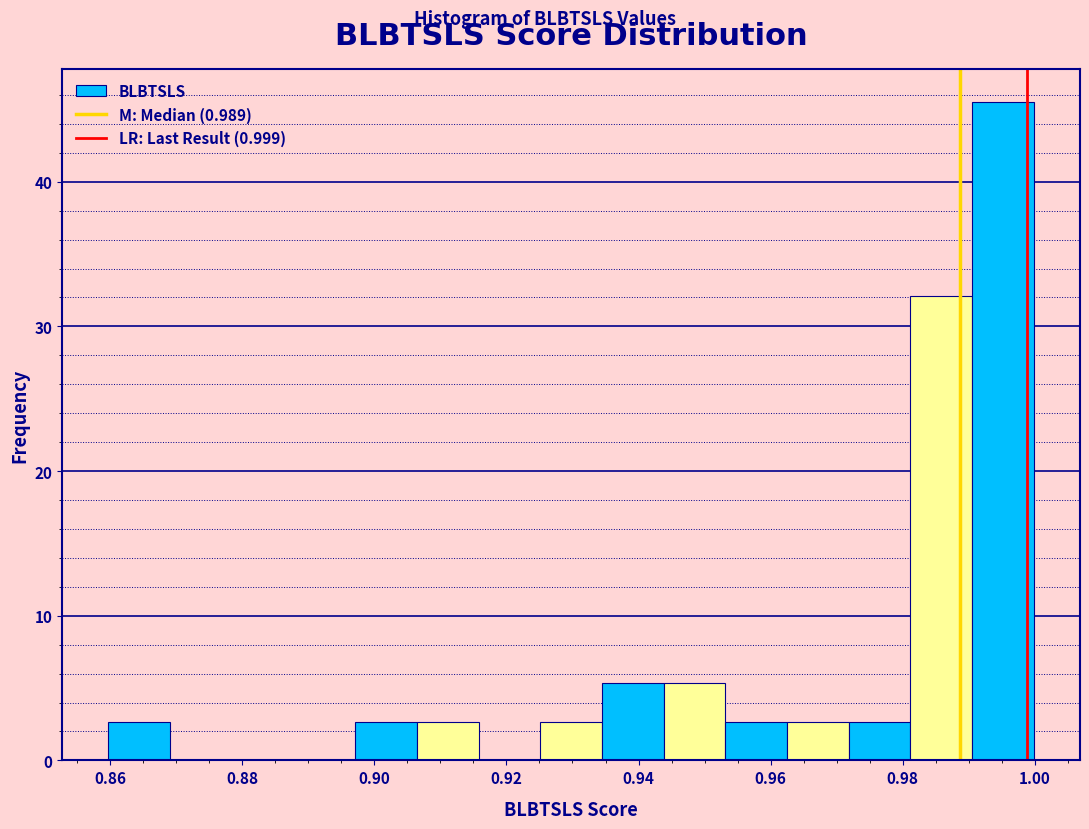

Reading left to right, transcribe this chart: for each bar, give the range it covers on the x-axis and its height. Neither the bar edges nor the heights are printed on the chart, so give them approximately, as read against the axes.

0.860 to 0.870: 3
0.870 to 0.878: 0
0.878 to 0.888: 0
0.888 to 0.898: 0
0.898 to 0.906: 3
0.906 to 0.916: 3
0.916 to 0.926: 0
0.926 to 0.934: 3
0.934 to 0.944: 5
0.944 to 0.954: 5
0.954 to 0.962: 3
0.962 to 0.972: 3
0.972 to 0.982: 3
0.982 to 0.990: 32
0.990 to 1.000: 46